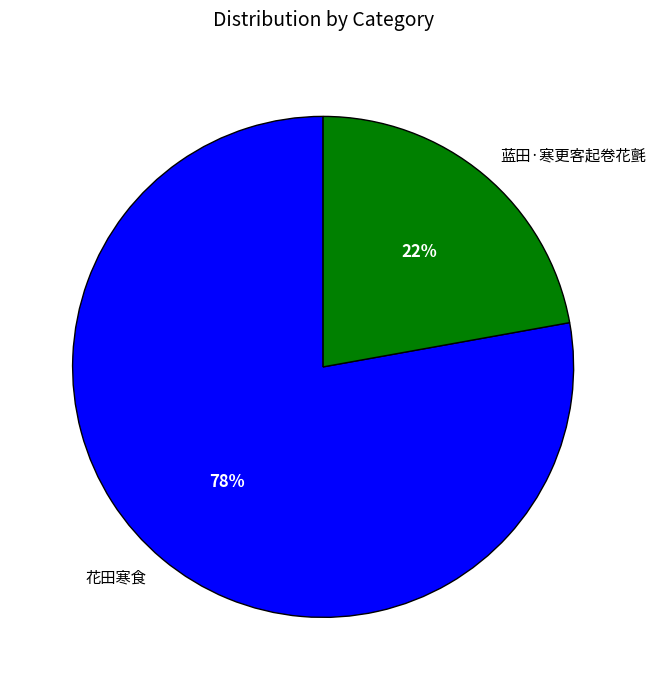

True or false: 花田寒食 accounts for 86% of the total.

False